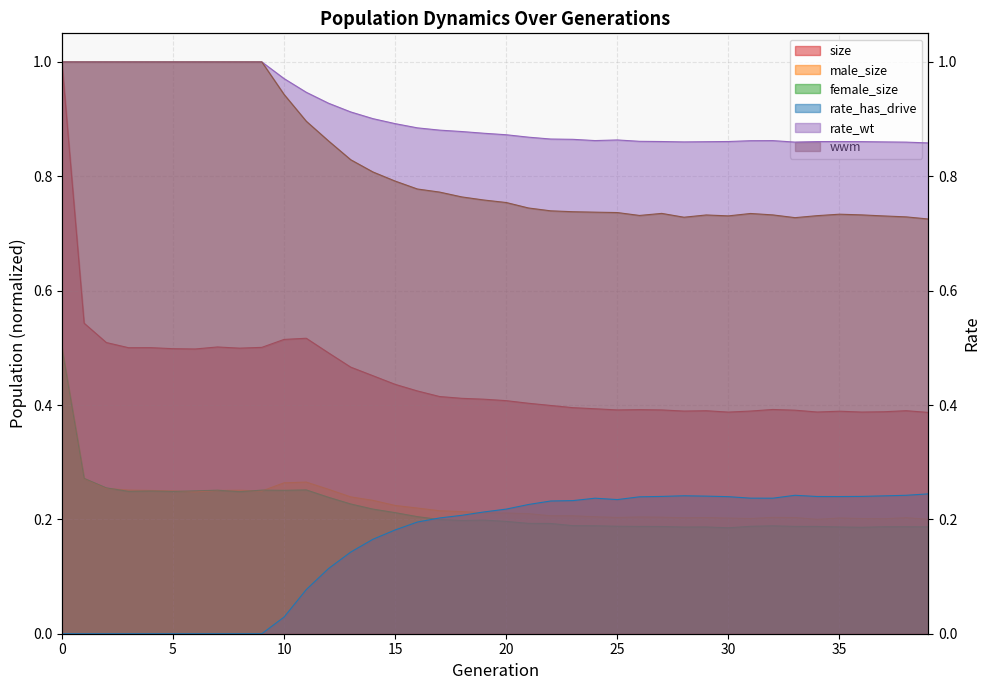

True or false: male_size and wwm cross at least once.

False